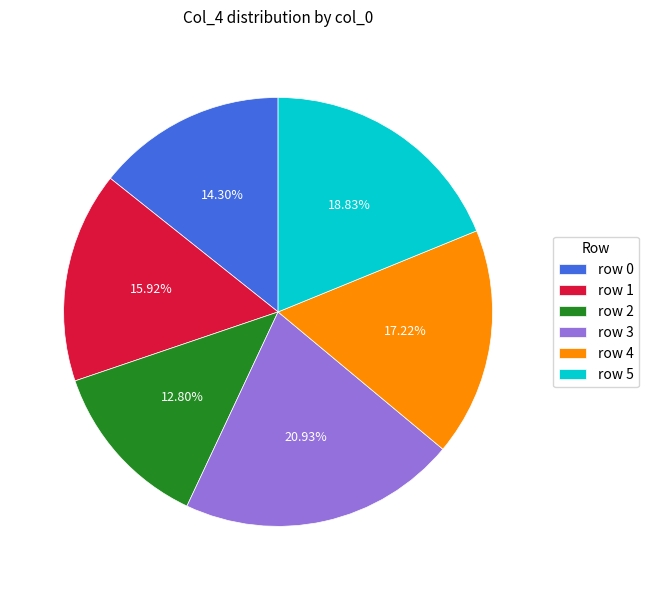

Does row 2 account for over 50% of the chart?

No